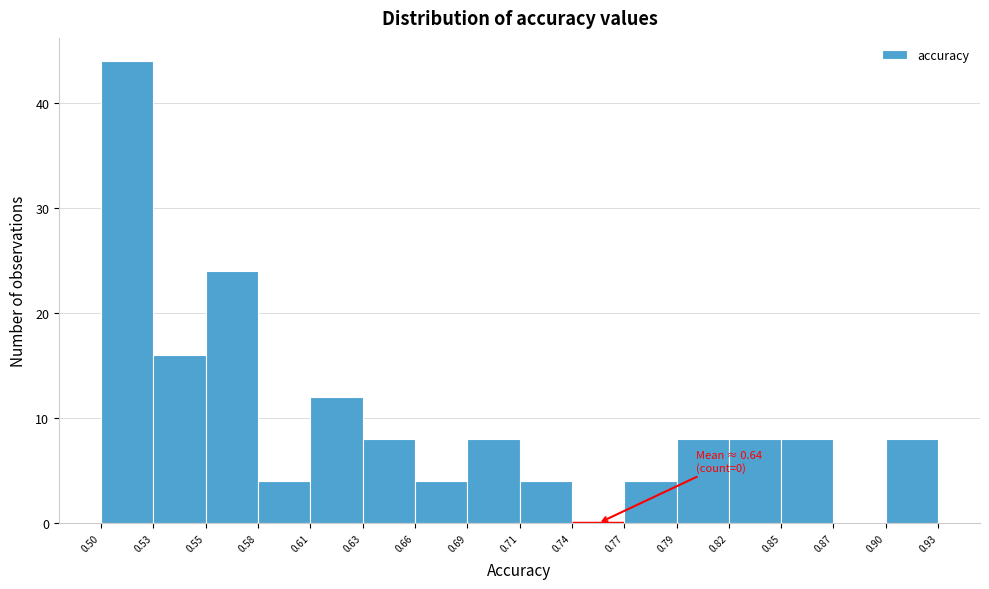

Which range on the x-axis has the tallest bar?

0.50 to 0.53